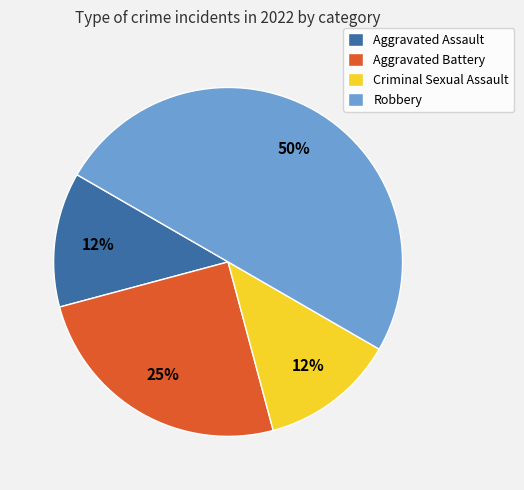

How many segments does this pie chart have?

4